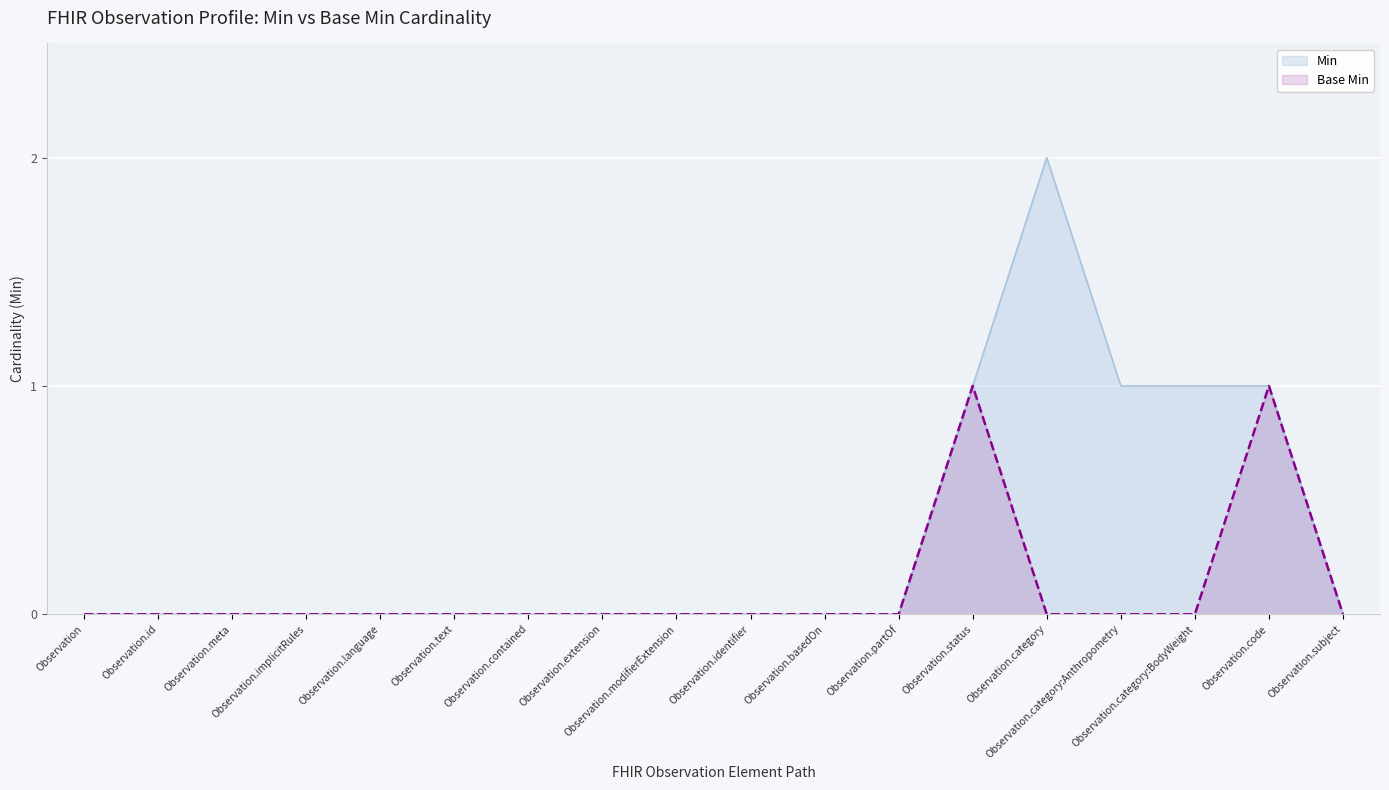

Rank the categories by Base Min value from highest to lowest.

Observation.status, Observation.code, Observation, Observation.id, Observation.meta, Observation.implicitRules, Observation.language, Observation.text, Observation.contained, Observation.extension, Observation.modifierExtension, Observation.identifier, Observation.basedOn, Observation.partOf, Observation.category, Observation.category:Anthropometry, Observation.category:BodyWeight, Observation.subject